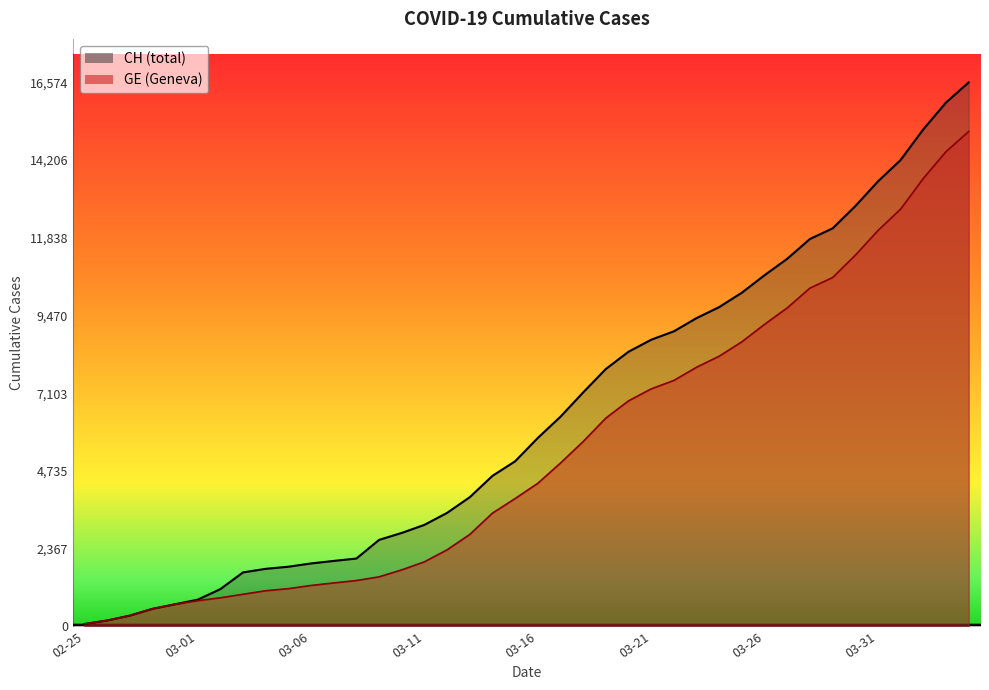

What is the difference between the highest and lowest values at 2020-03-23?

1497